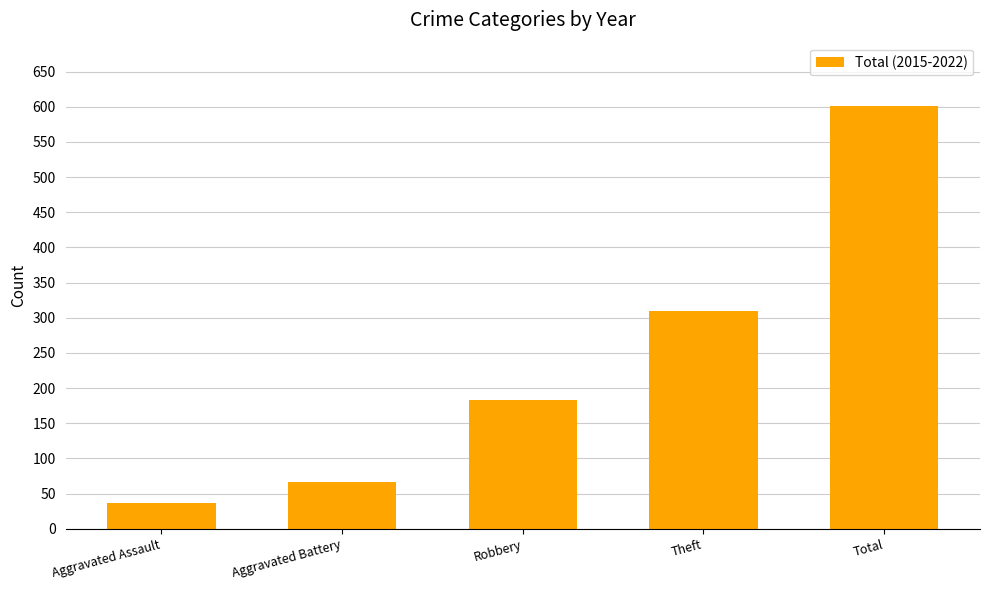

How many data points does each series have?

5